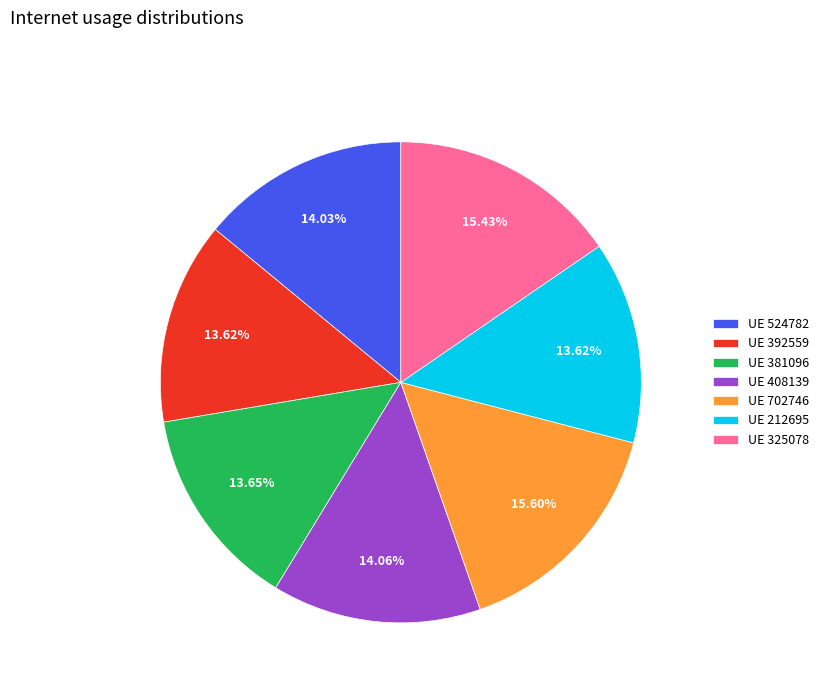

Do UE 524782 and UE 702746 together represent more than half of the pie?

No